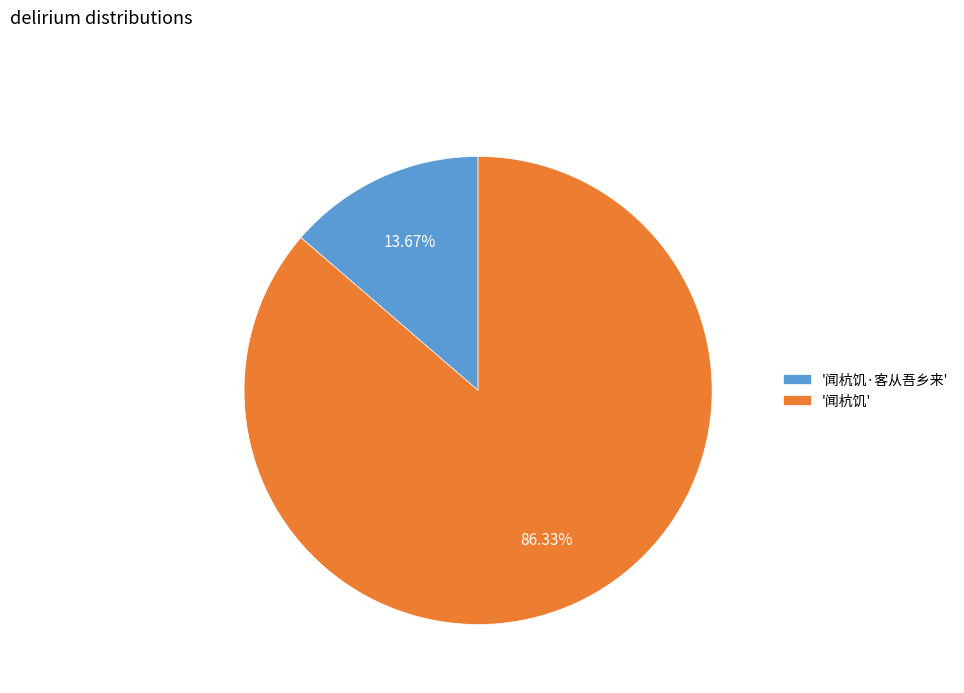

Rank the categories by value from lowest to highest.

'闻杭饥·客从吾乡来', '闻杭饥'